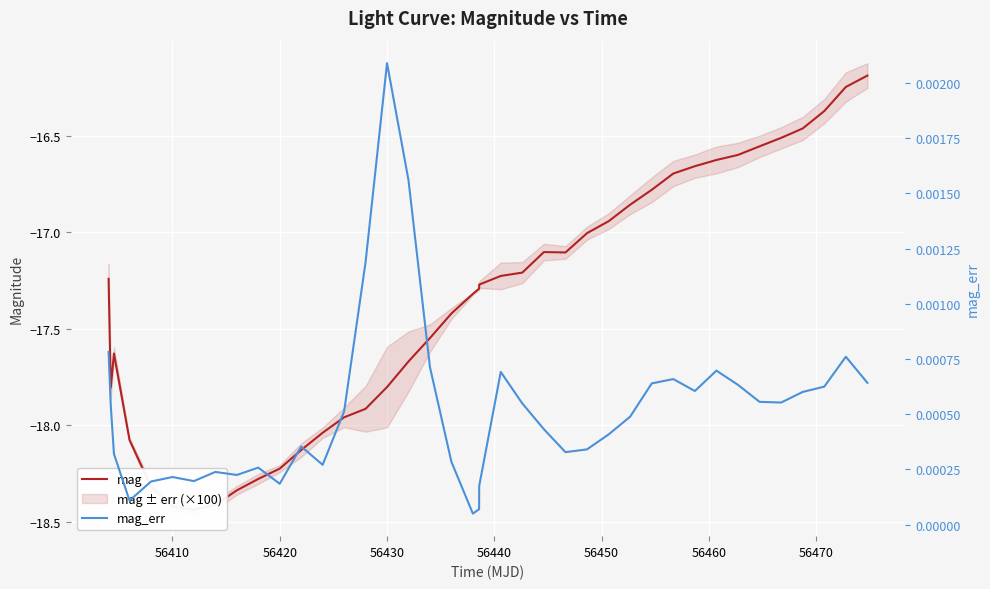

Which series has the largest total across all categories?

mag_err